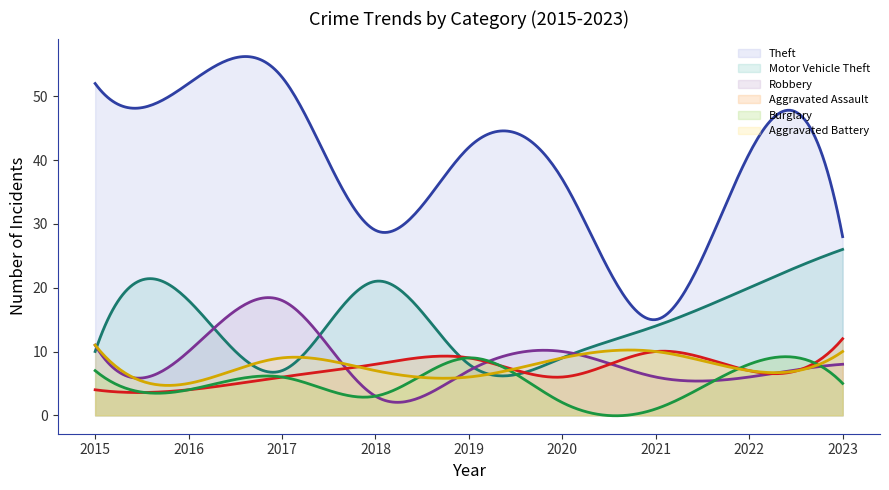

Reading left to right, what are all the values shown in this chart?

Theft: 52	52	53	29	42	37	15	41	28
Motor Vehicle Theft: 10	18	7	21	8	9	14	20	26
Robbery: 11	10	18	3	7	10	6	6	8
Aggravated Assault: 4	4	6	8	9	6	10	7	12
Burglary: 7	4	6	3	9	2	1	8	5
Aggravated Battery: 11	5	9	7	6	9	10	7	10